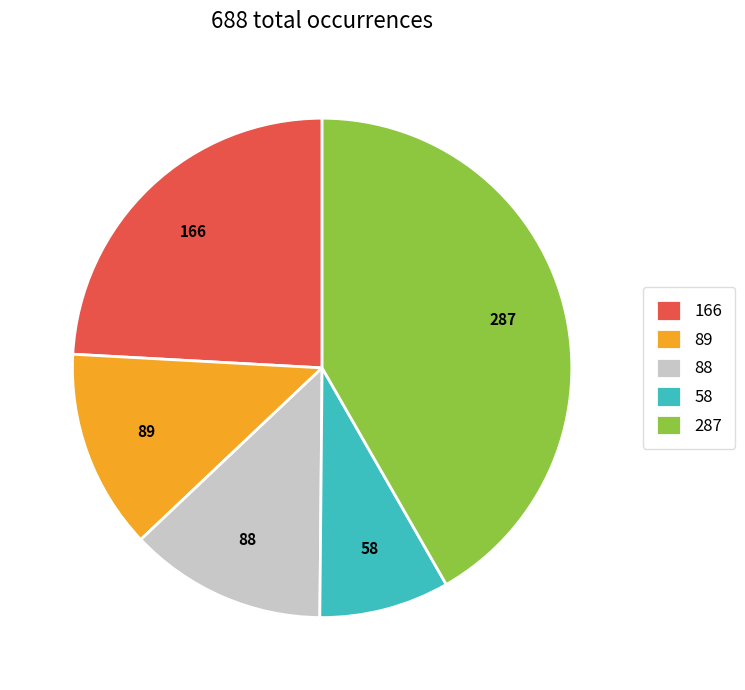

Does any single category account for the majority?

No